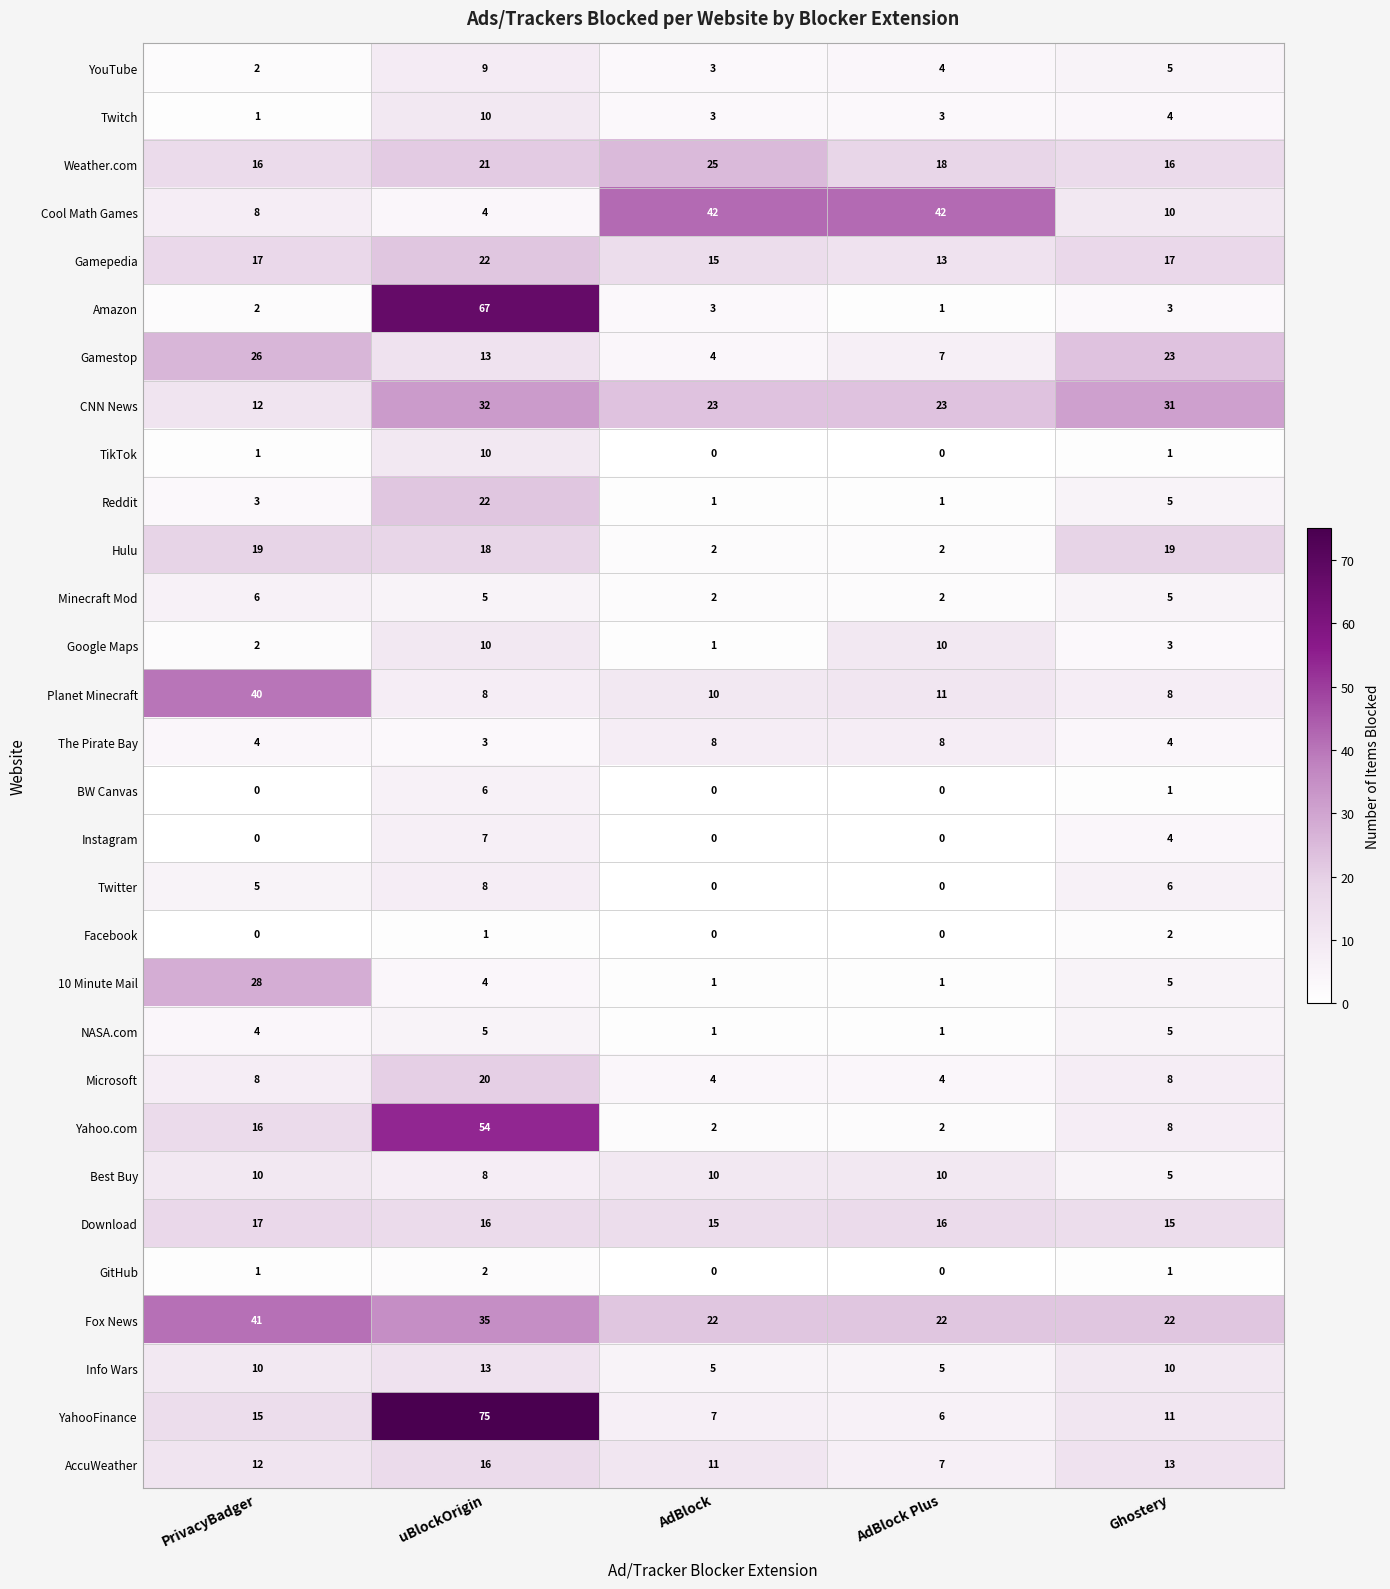

Rank the categories by AccuWeather value from lowest to highest.

AdBlock Plus, AdBlock, PrivacyBadger, Ghostery, uBlockOrigin